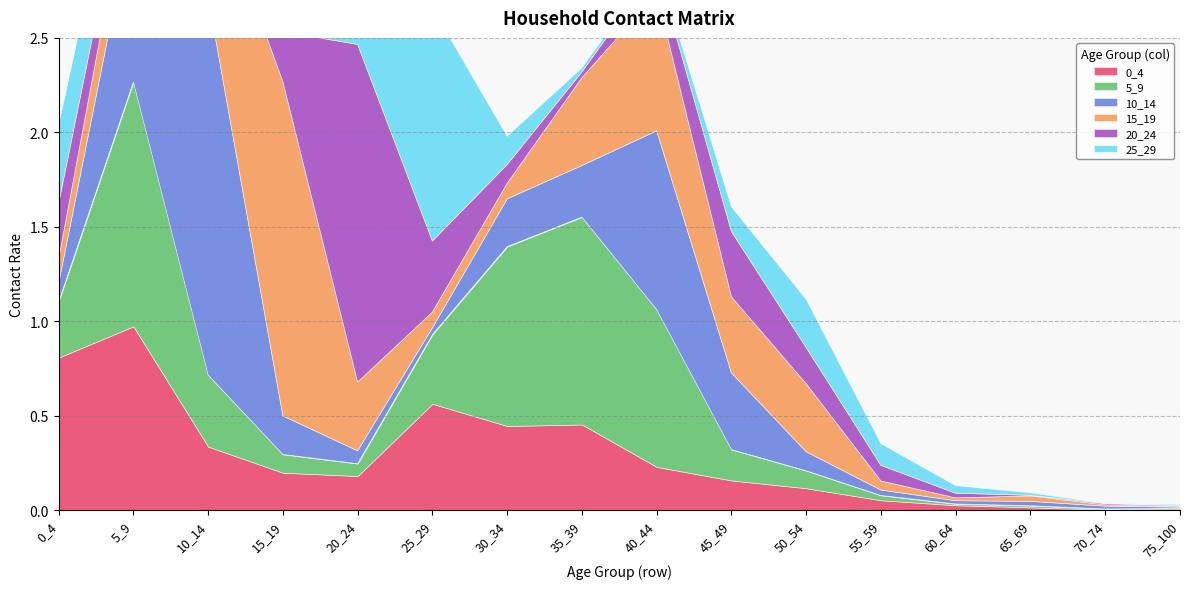

What are all the series names shown in the legend?

0_4, 5_9, 10_14, 15_19, 20_24, 25_29